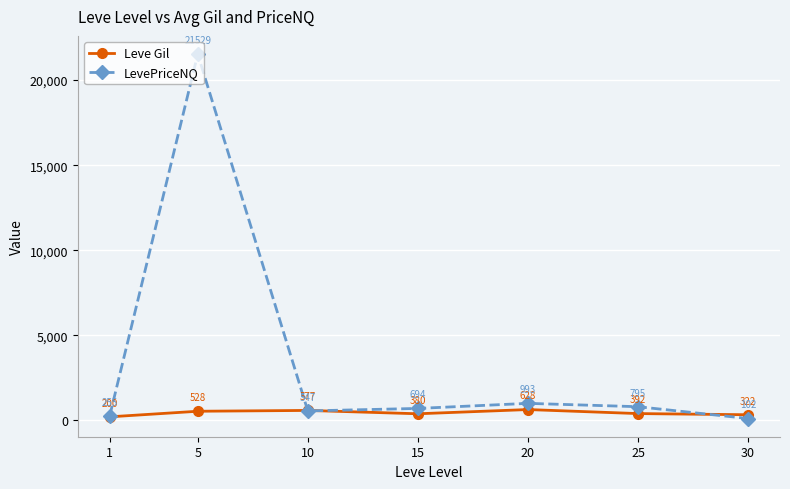

Where is LevePriceNQ nearest to the value 10815?

20